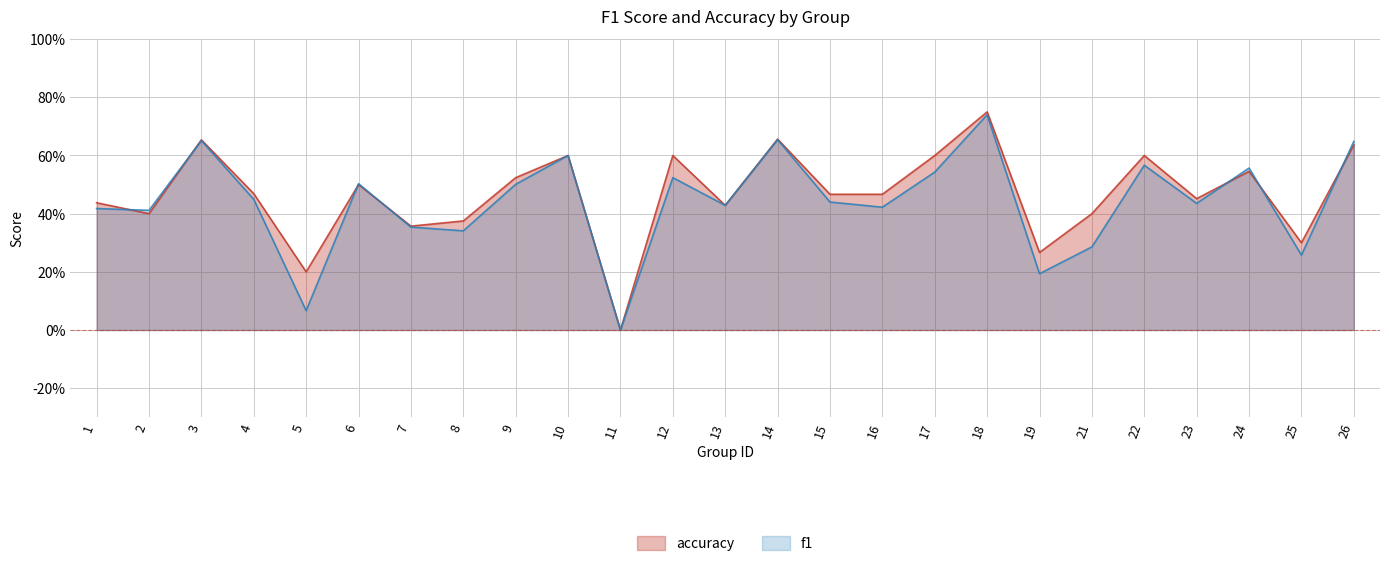

At which label is accuracy closest to 0?

11